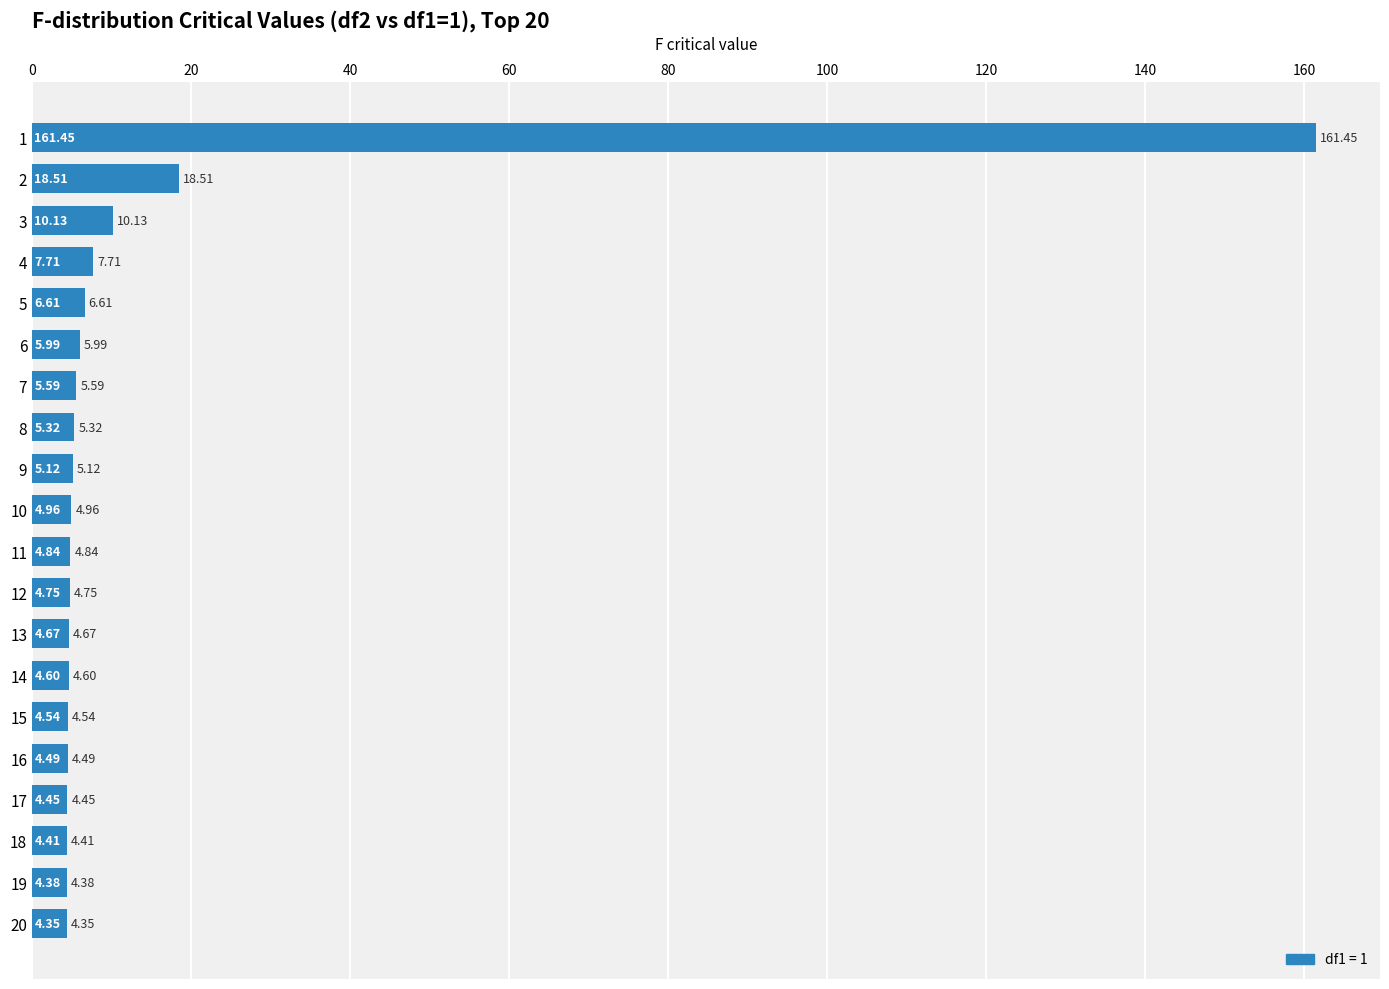

What is the difference between the values at 17 and 12?

0.3